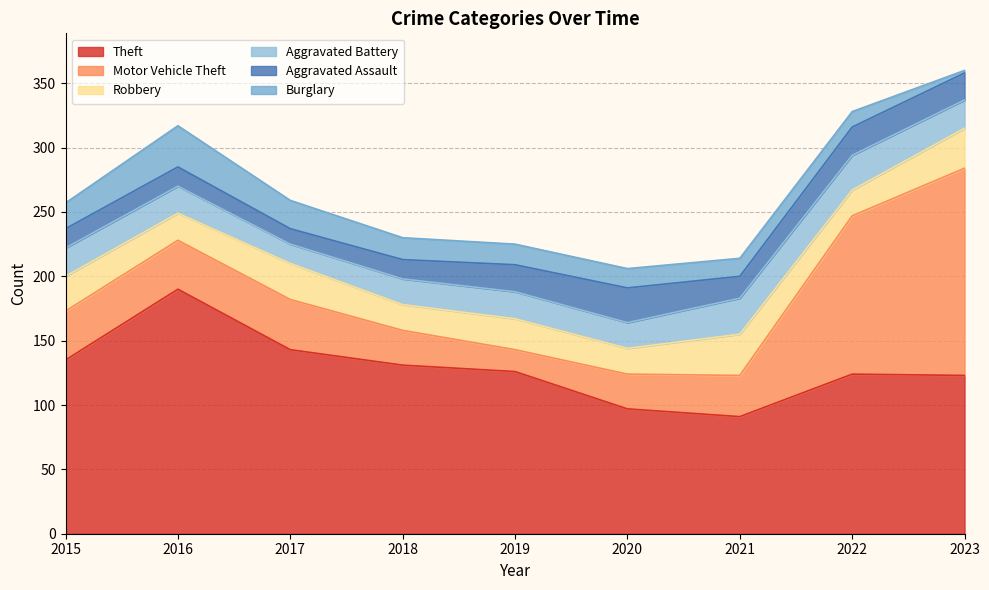

The Burglary series shows 6 at 2022. True or false?

False